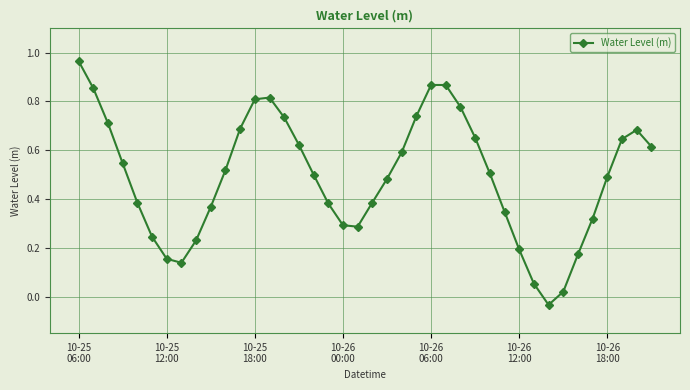

What is the sum of all values?

19.6